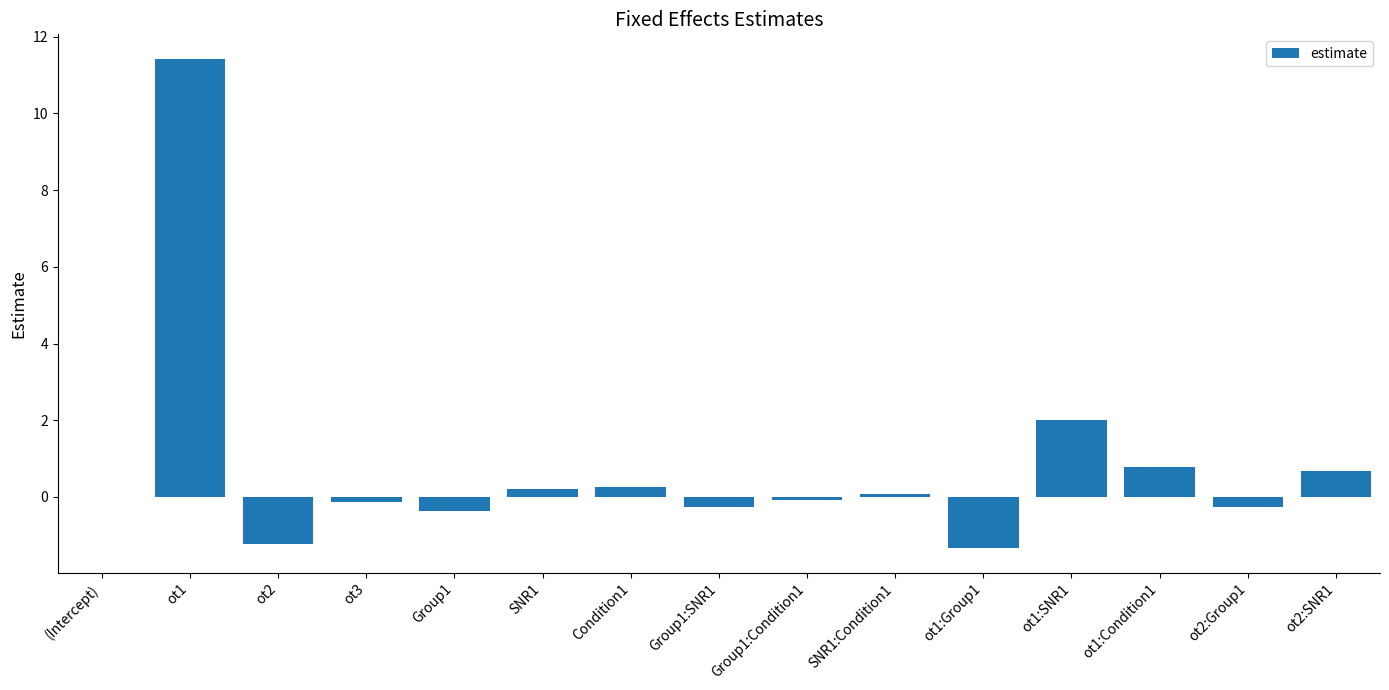

What is the change in value from (Intercept) to SNR1:Condition1?

+0.1